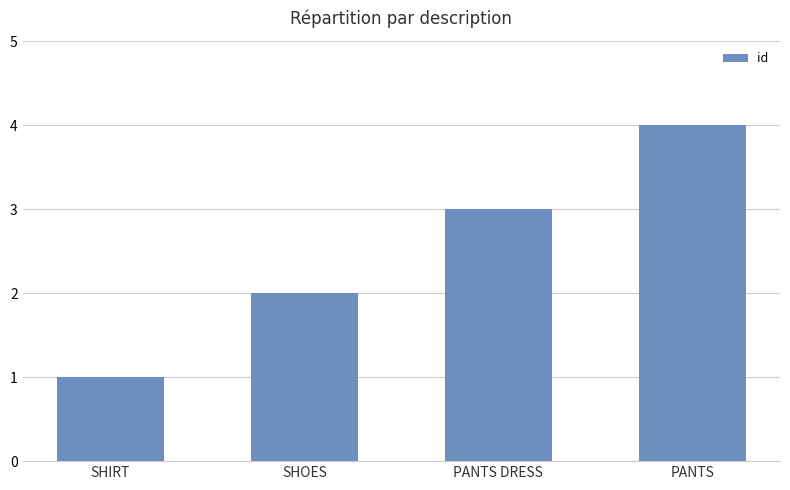

What is the difference between the values at PANTS DRESS and SHOES?

1